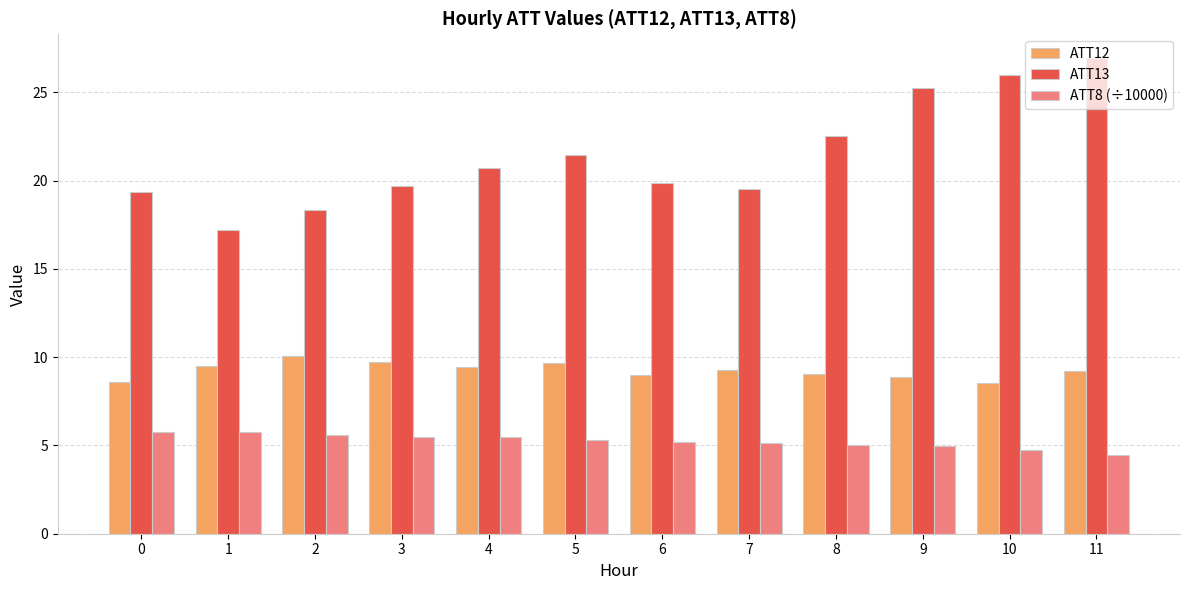

How many bars are there in each group?

3